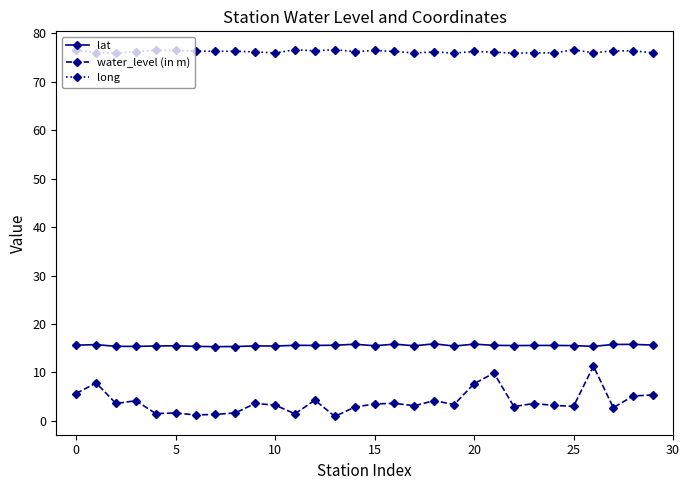

Count the number of data series in this chart.

3